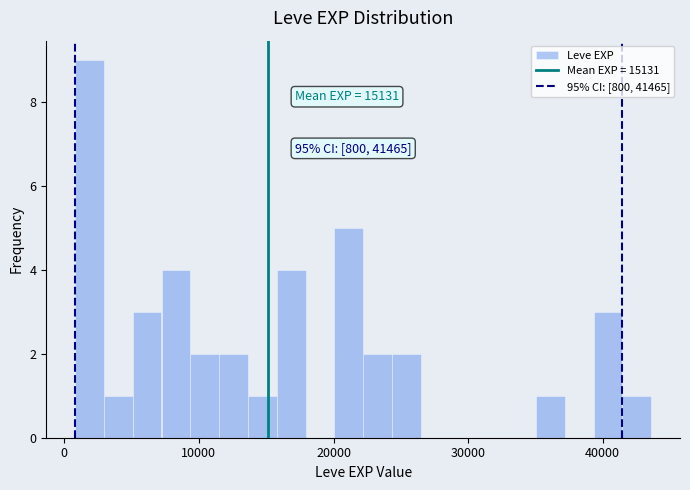

Read against the x-axis, roughly where is the centre of the tallest bar?

2000